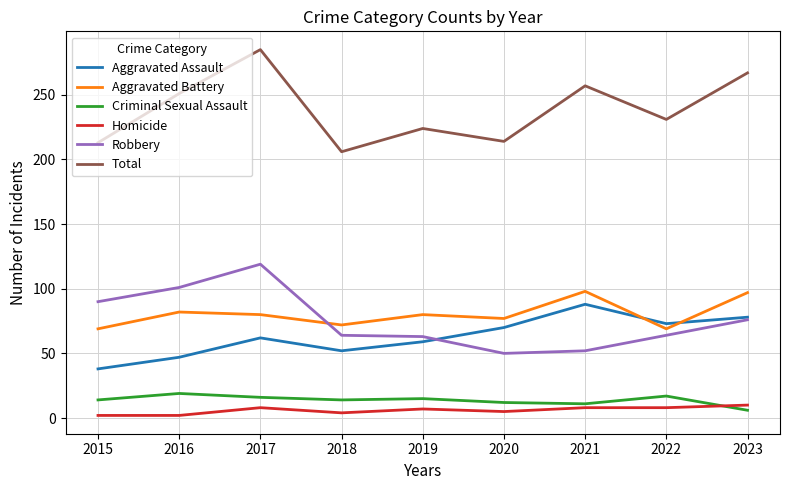

Between which two adjacent categories do Robbery and Aggravated Battery first intersect?

2017 and 2018